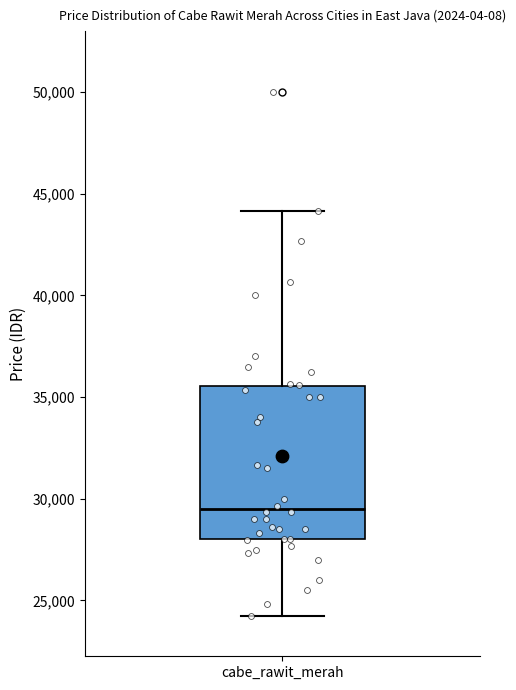

Where is the lower edge of the box for cabe_rawit_merah on the y-axis? The values are not printed on the chart, so give them approximately, as read against the axis.

28000